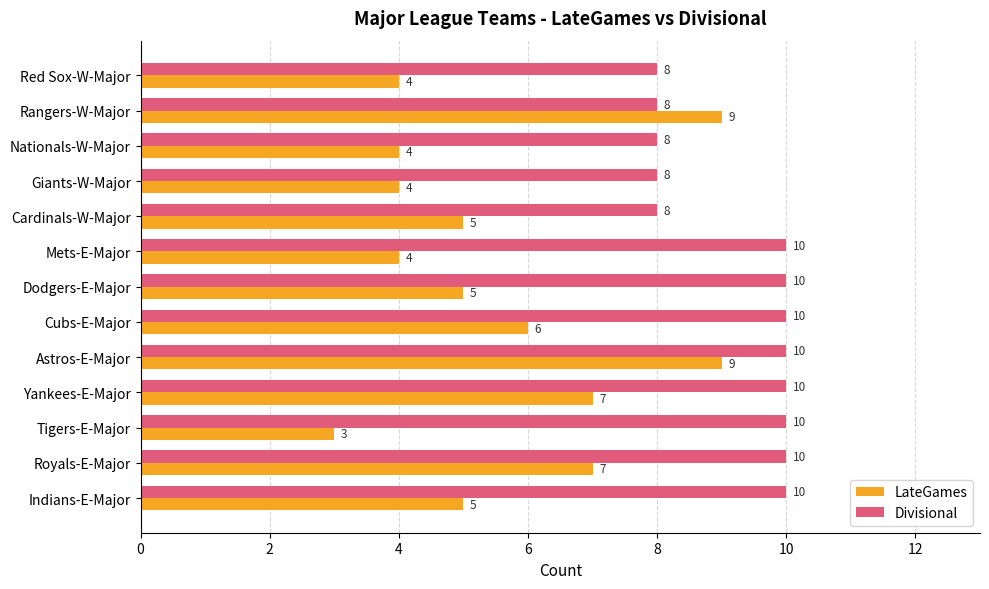

List the series in order of their overall mean, lowest first.

LateGames, Divisional